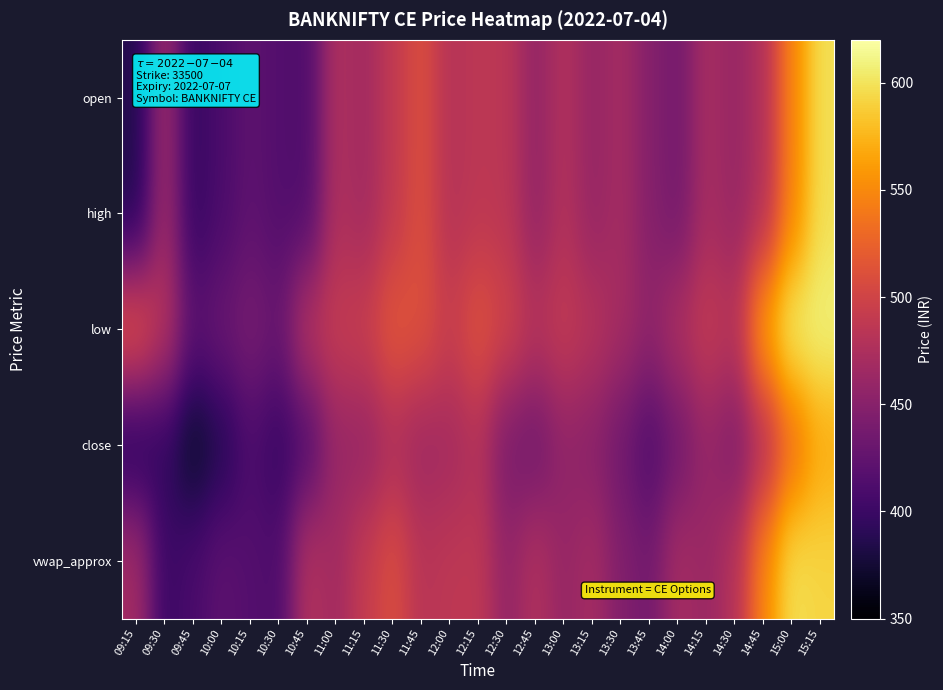

Rank the series by their maximum value, from lowest to highest.

close, vwap_approx, open, high, low